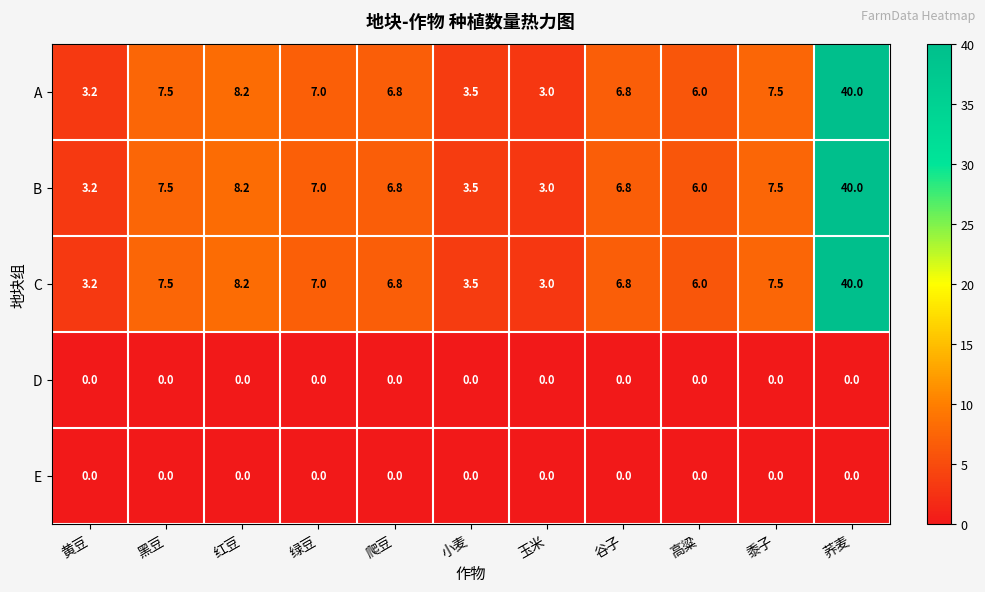

Which label corresponds to the largest value in the chart?

荞麦